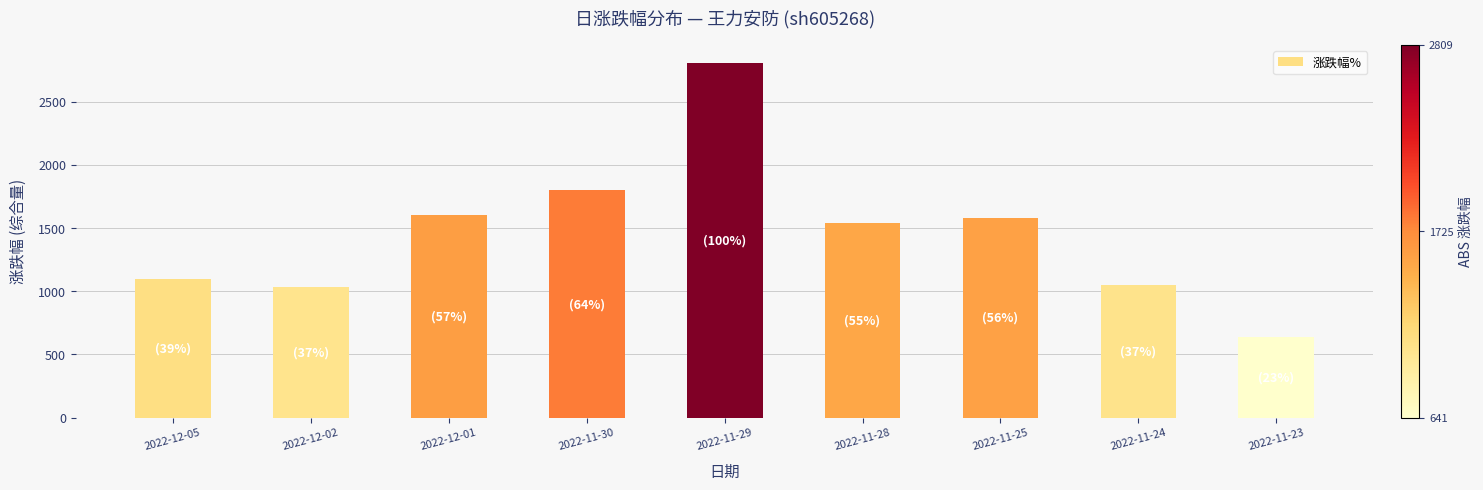

Where does the data first go above 1538?

2022-12-01